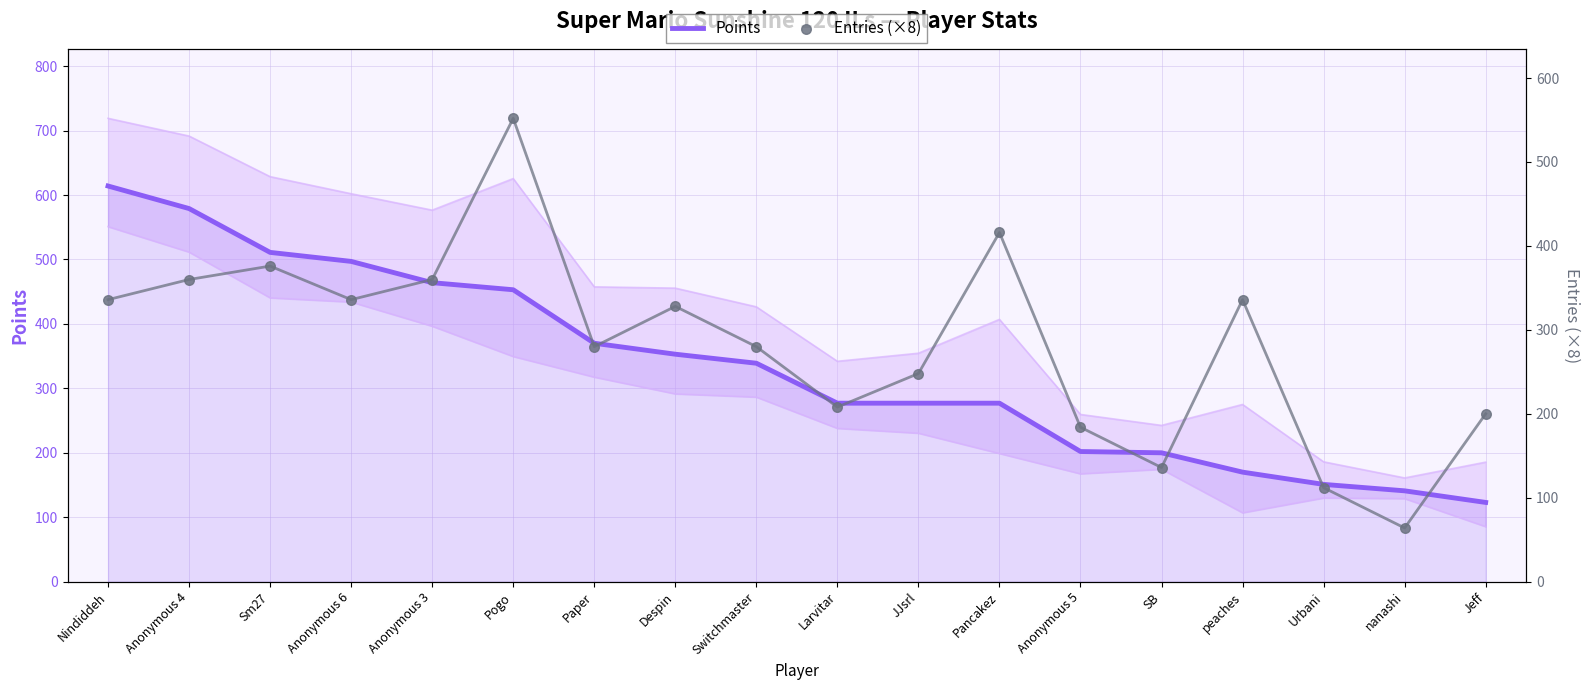

At which category is the sum across all series the highest?

Pogo